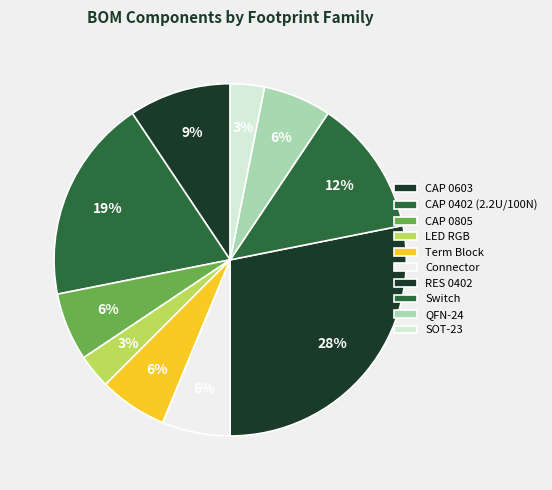

To the nearest percent, what is the difference between the largest and smallest slice percentages?

25%